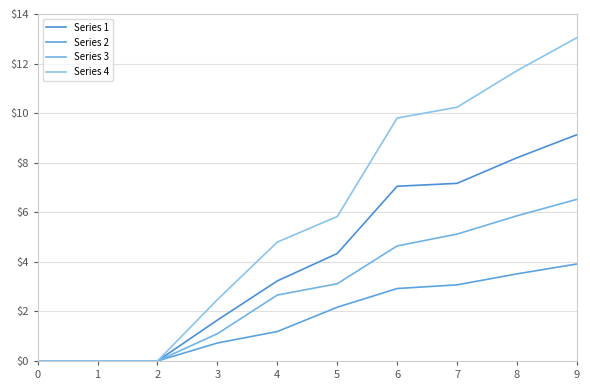

At 9, list the series in order from smallest to largest.

Series 2, Series 3, Series 1, Series 4